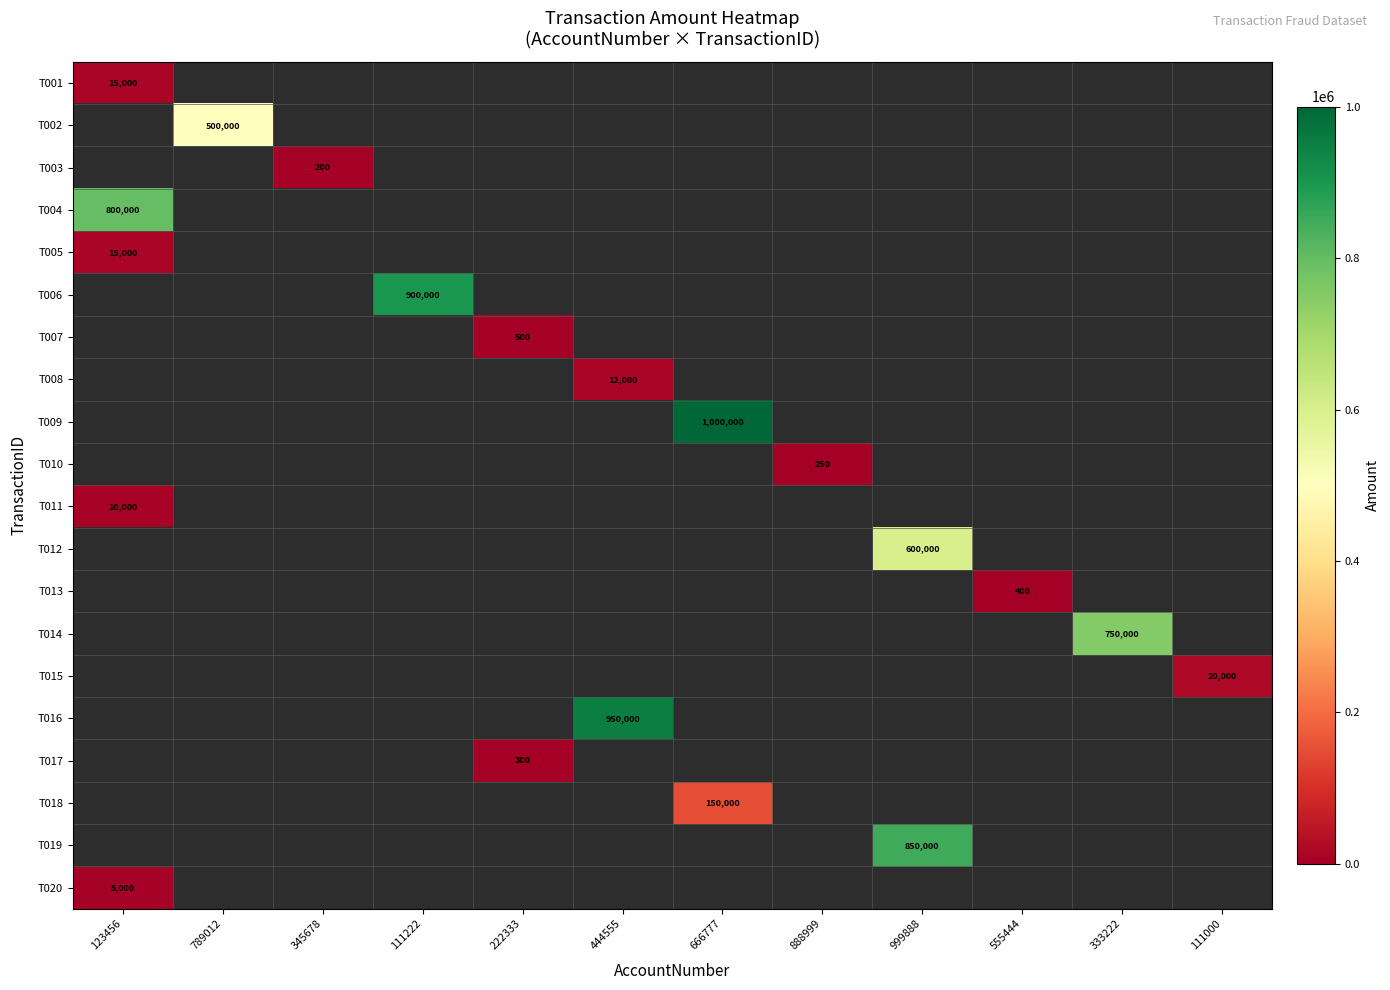

The value of T005 at 123456 is 15000. True or false?

True